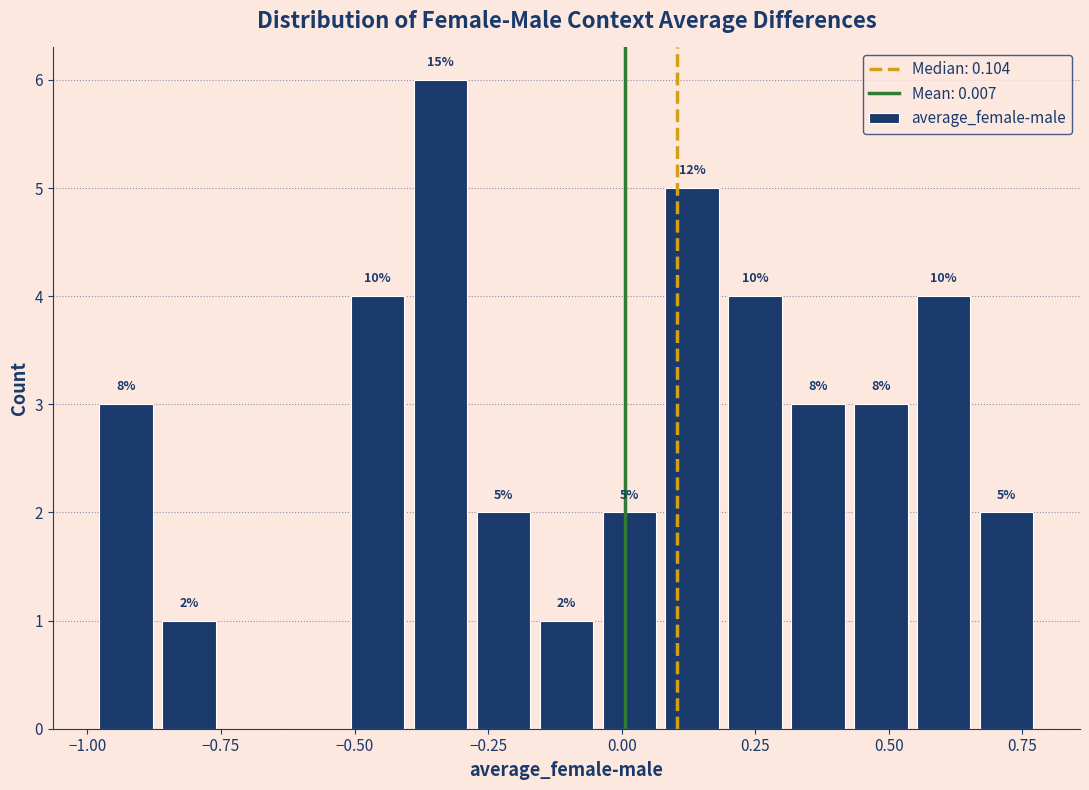

Read against the x-axis, roughly where is the centre of the tallest bar?

-0.35